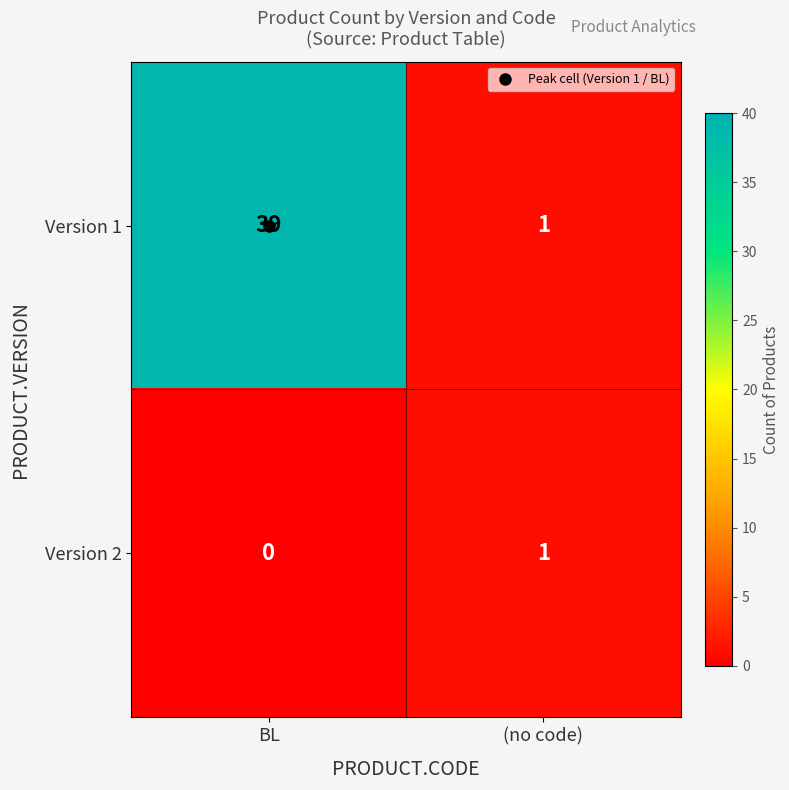

Which series changed the most between BL and (no code)?

Version 1